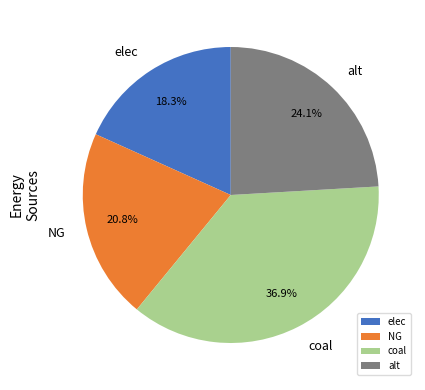

Rank the categories by value from lowest to highest.

elec, NG, alt, coal